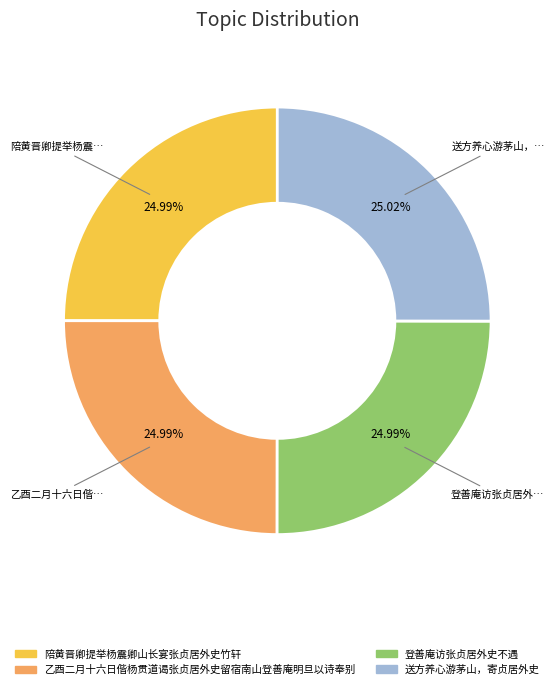

To the nearest percent, what is the combined percentage of 送方养心游茅山，寄贞居外史 and 乙酉二月十六日偕杨贯道谒张贞居外史留宿南山登善庵明旦以诗奉别?

50%